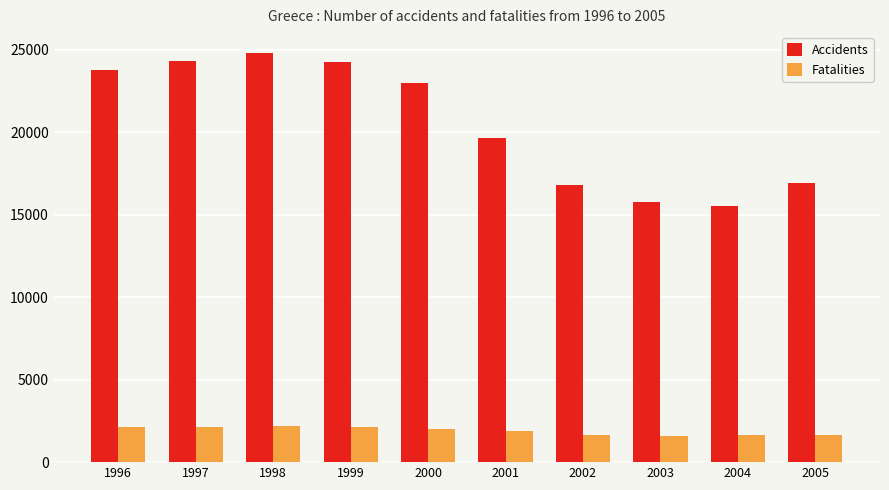

What is the average value of the Accidents series?

20481